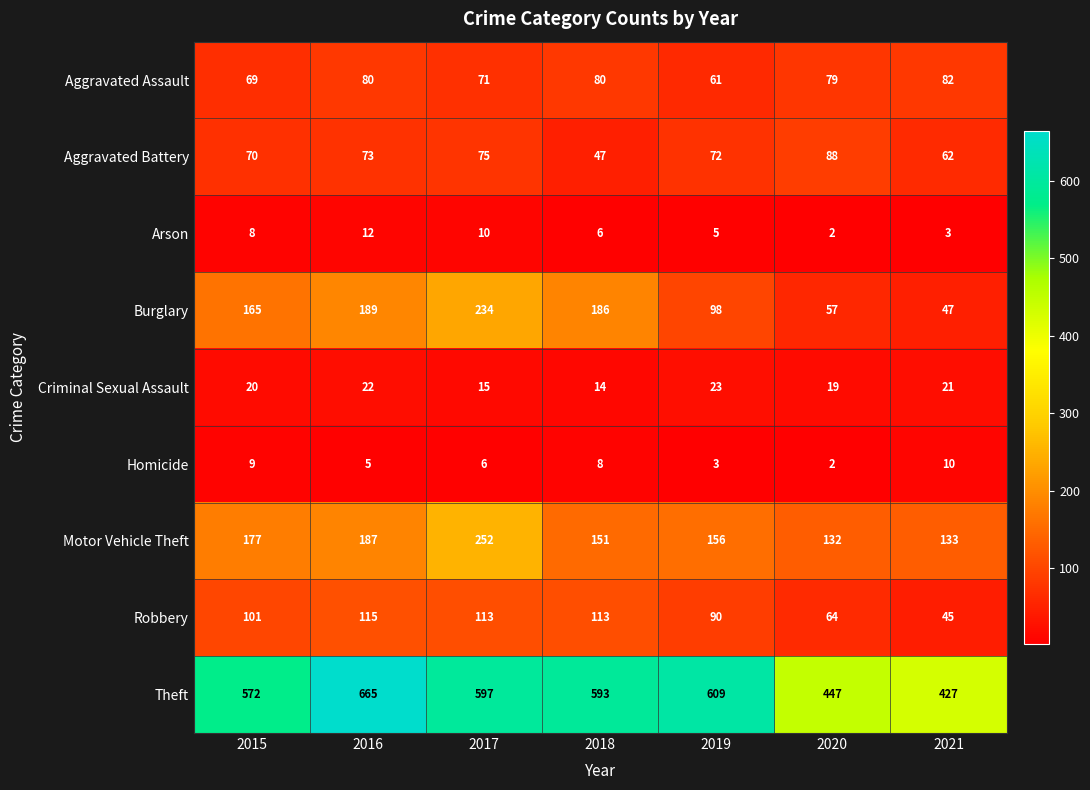

What is the total value across all series at 2019?

1117